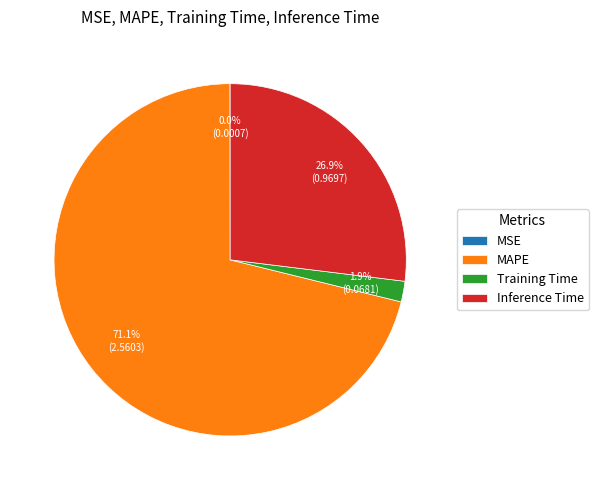

Which category has the biggest portion of the pie?

MAPE